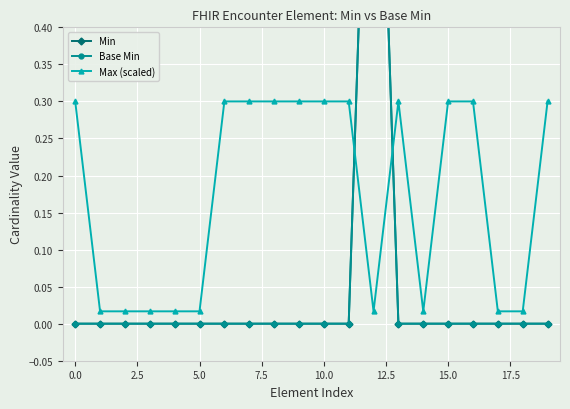

How many lines are shown in the chart?

3